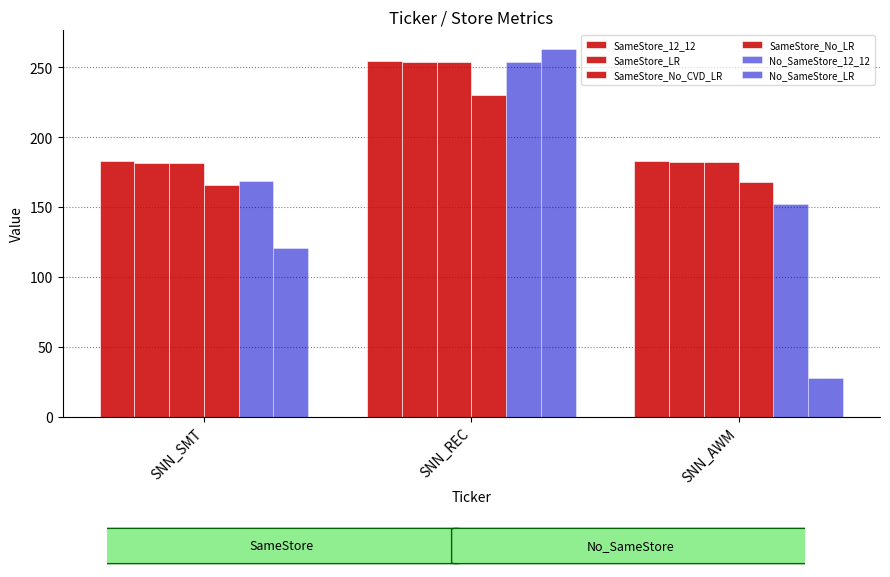

Read the No_SameStore_LR value at SNN_AWM.

27.5